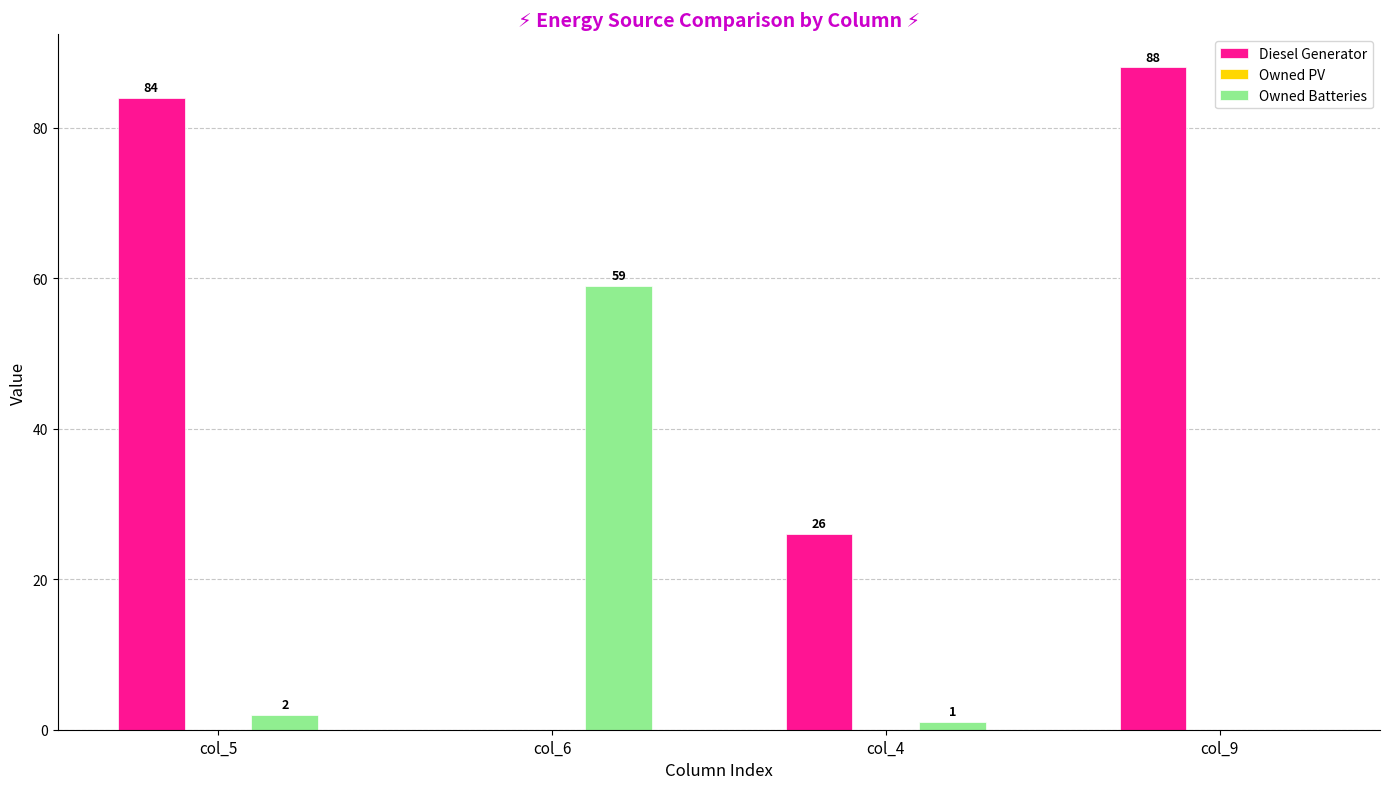

How many groups of bars are there?

4